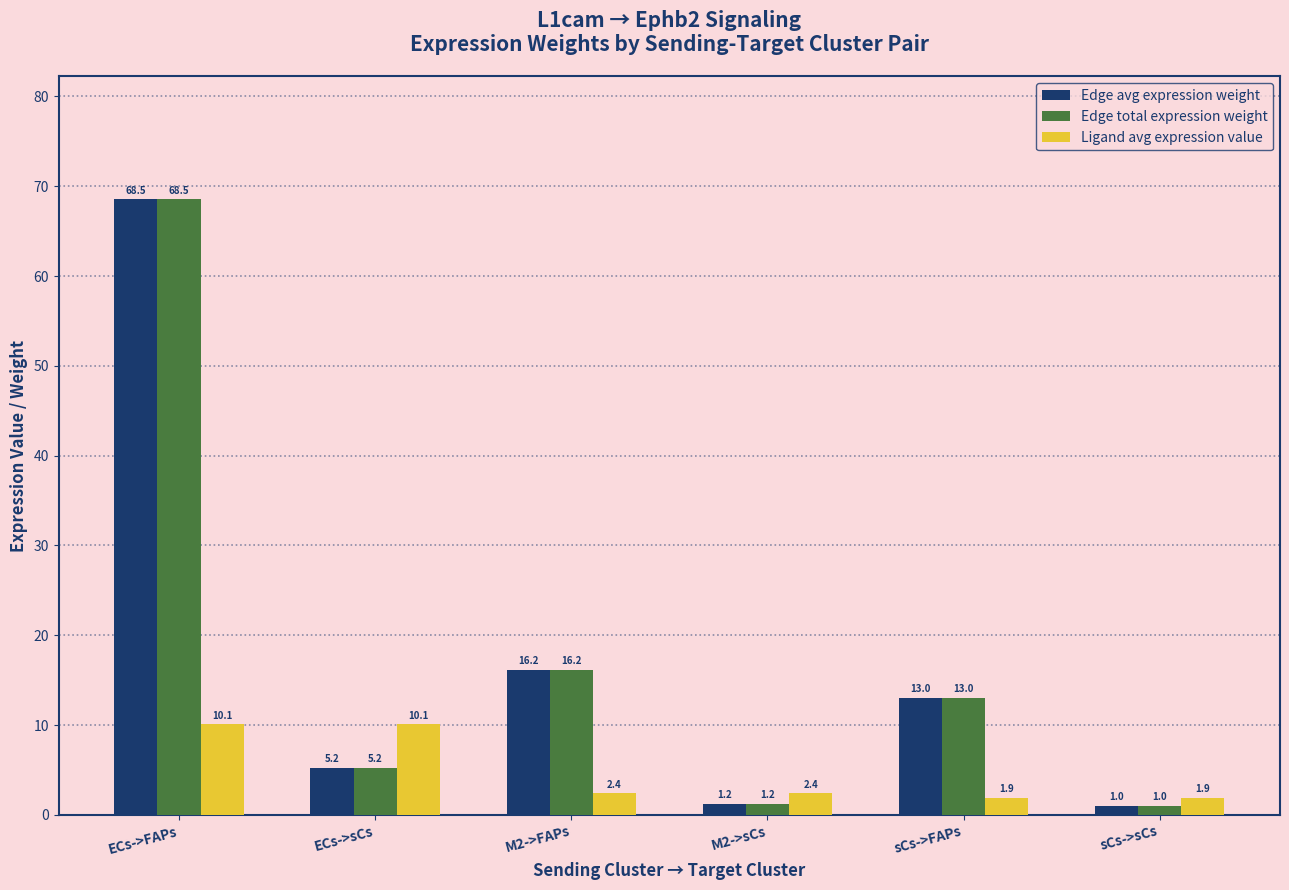

What is the highest value of the Edge avg expression weight series?

68.5